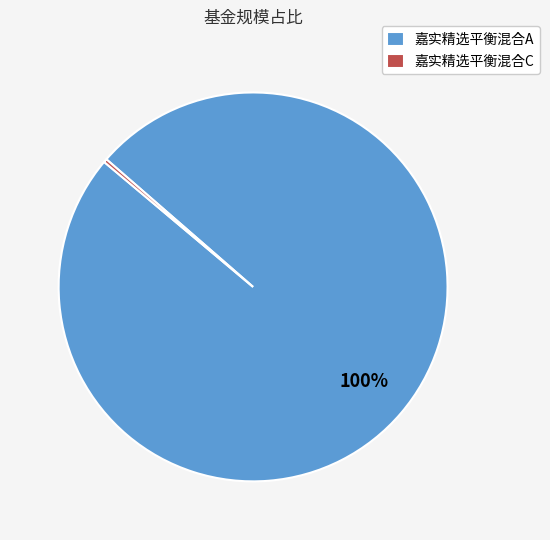

Do 嘉实精选平衡混合C and 嘉实精选平衡混合A together represent more than half of the pie?

Yes